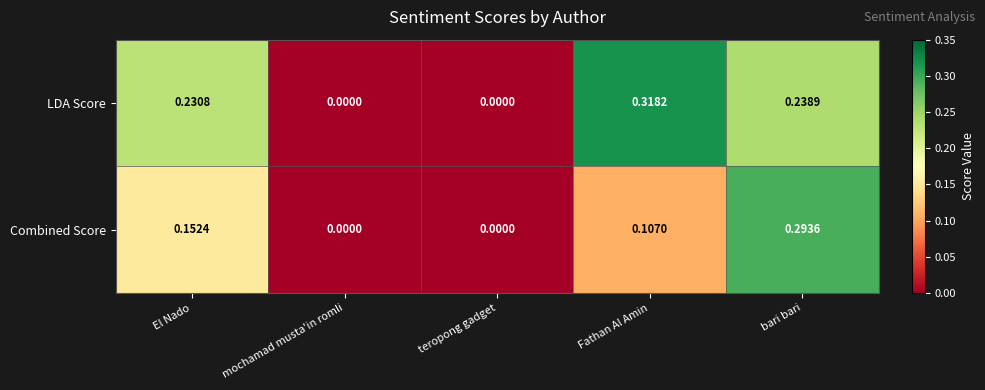

List the series in order of their overall mean, lowest first.

Combined Score, LDA Score